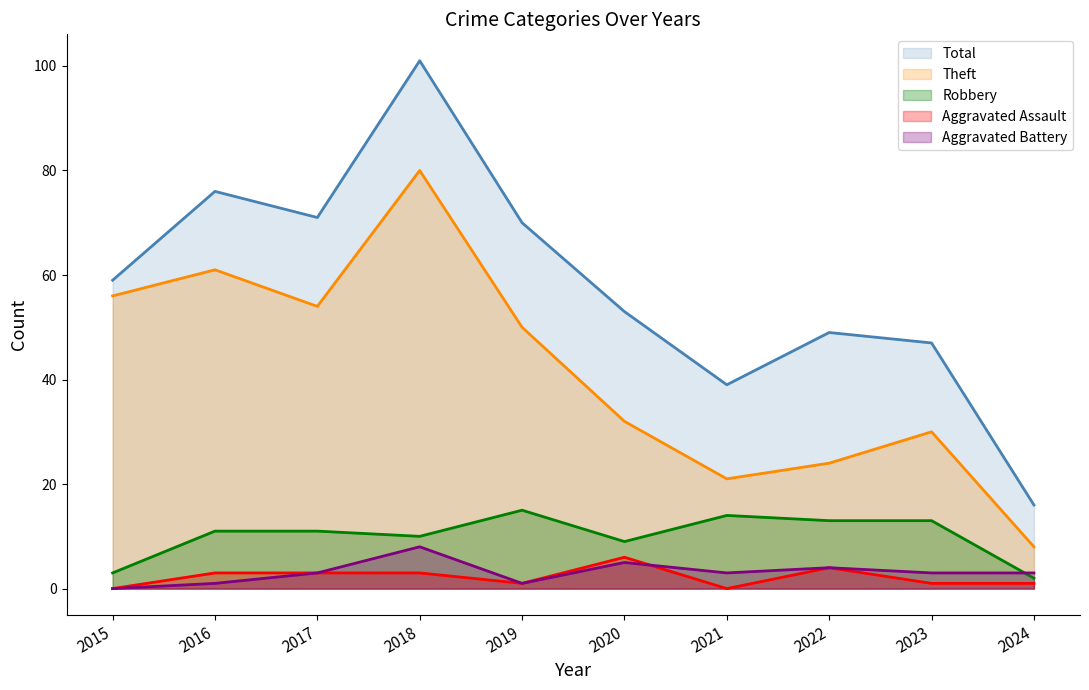

What is the total value across all series at 2021?

77